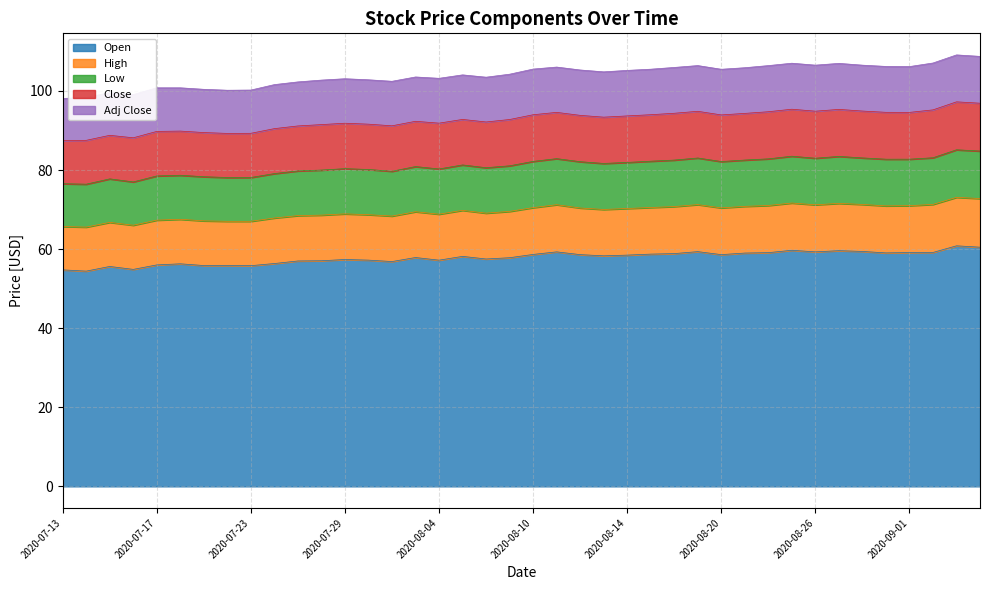

Which label corresponds to the largest value in the chart?

2020-09-03